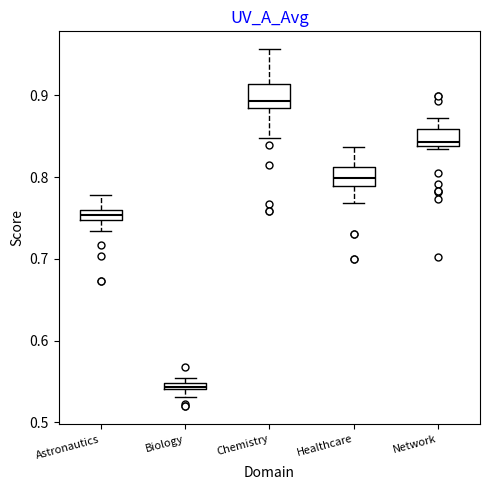

Which box's median line is the highest?

Chemistry